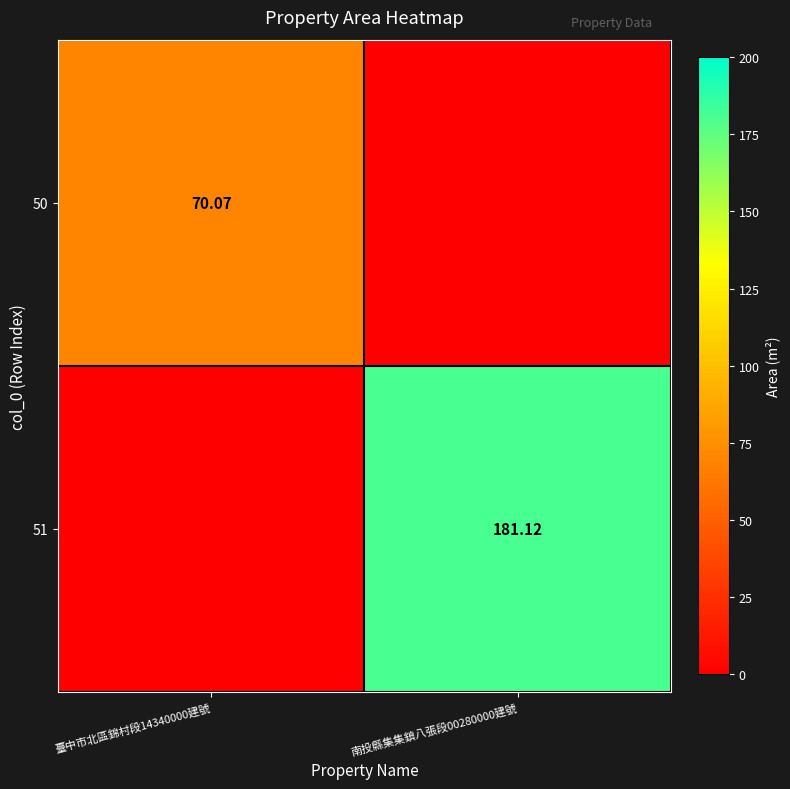

Is the value of 51 at 南投縣集集鎮八張段00280000建號 greater than the value of 50 at 臺中市北區錦村段14340000建號?

Yes